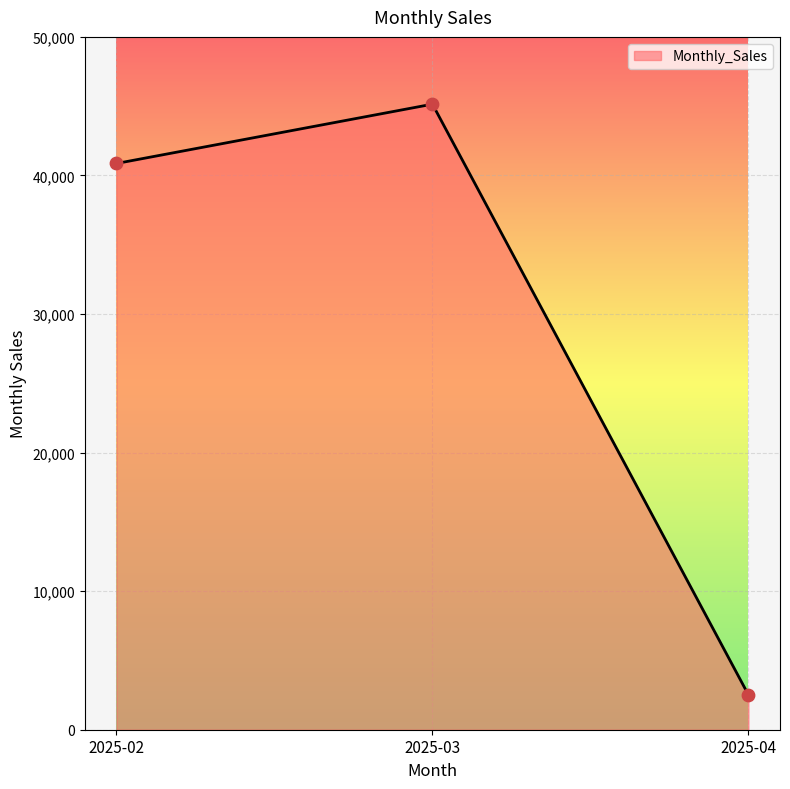

Approximately how many times larger is the value at 2025-03 compared to 2025-02?

1.1